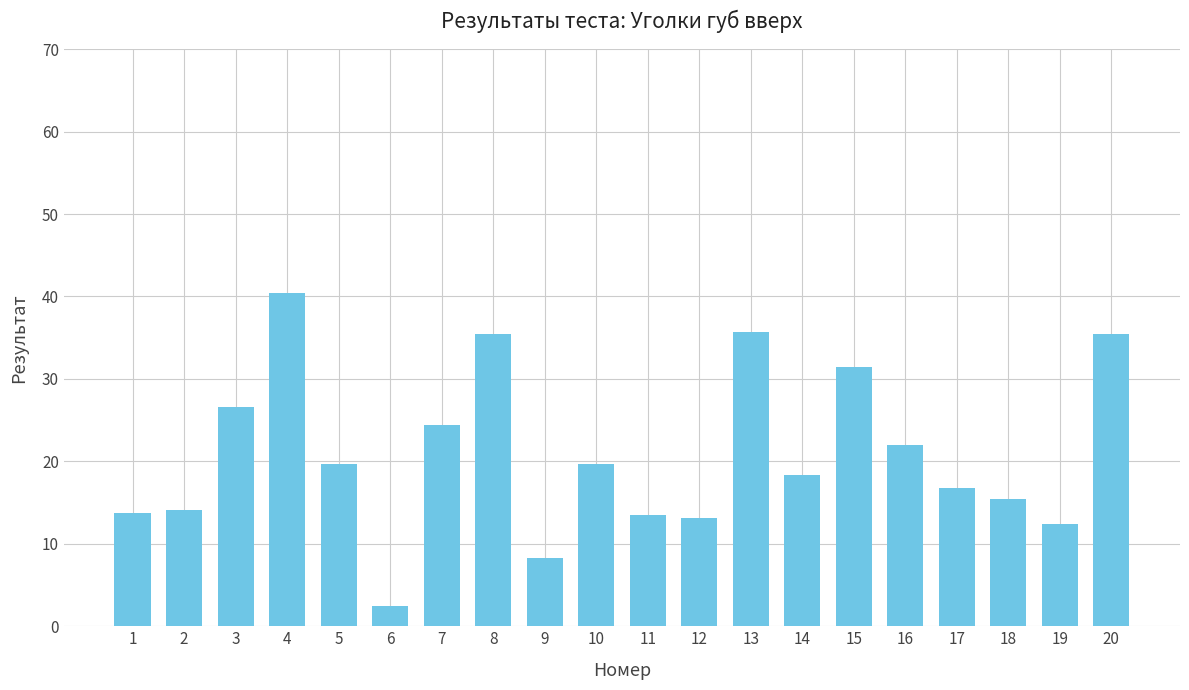

Which category has the lowest value across all series?

6